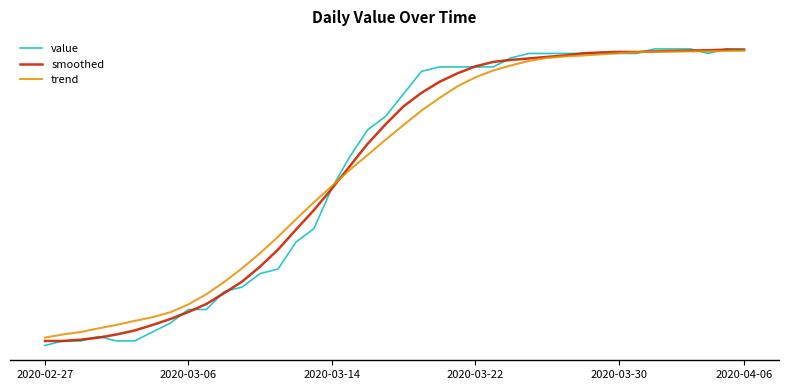

What are all the series names shown in the legend?

value, smoothed, trend